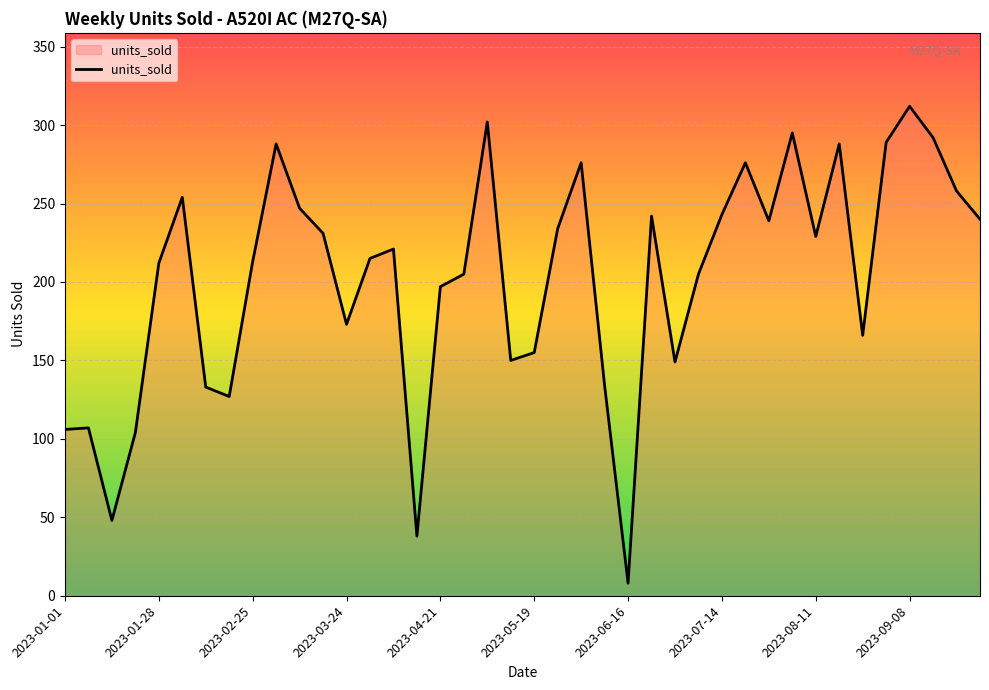

What is the smallest value displayed?

8